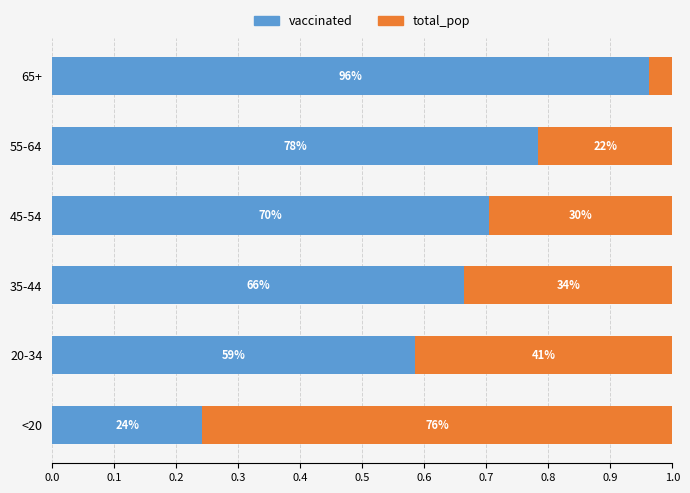

What are all the series names shown in the legend?

vaccinated, total_pop